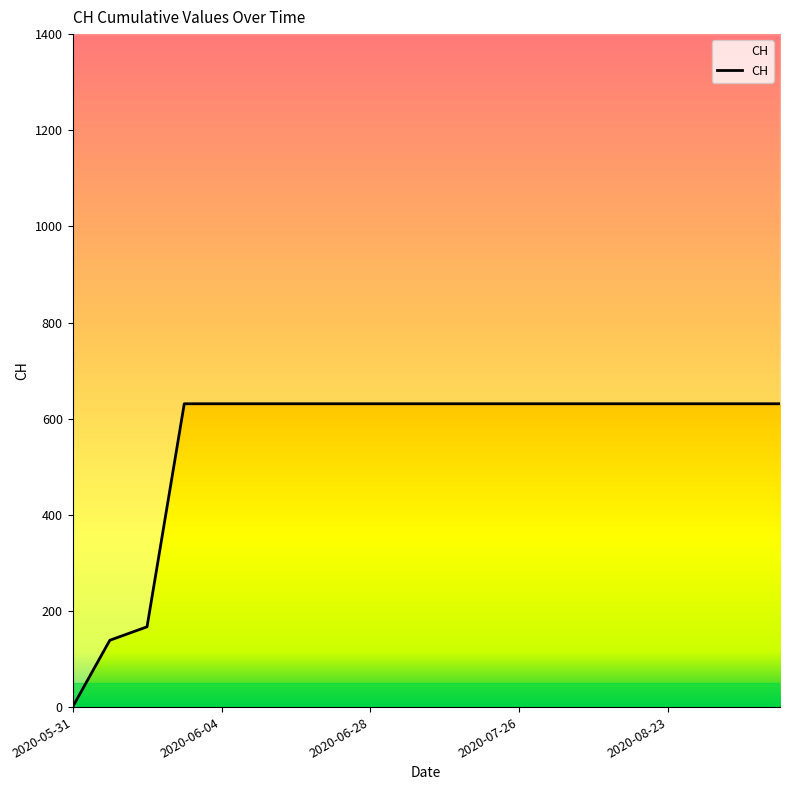

The value at 9 is 631. True or false?

True